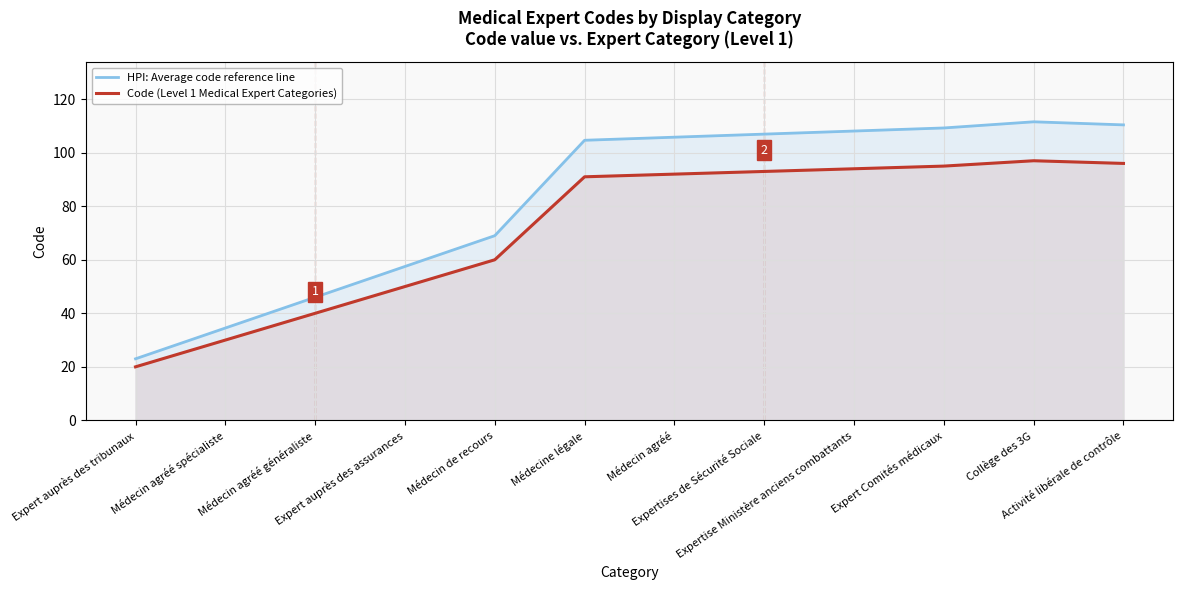

What is the difference between the Code (Level 1 Medical Expert Categories) values at Médecine légale and Expertise Ministère anciens combattants?

3.0